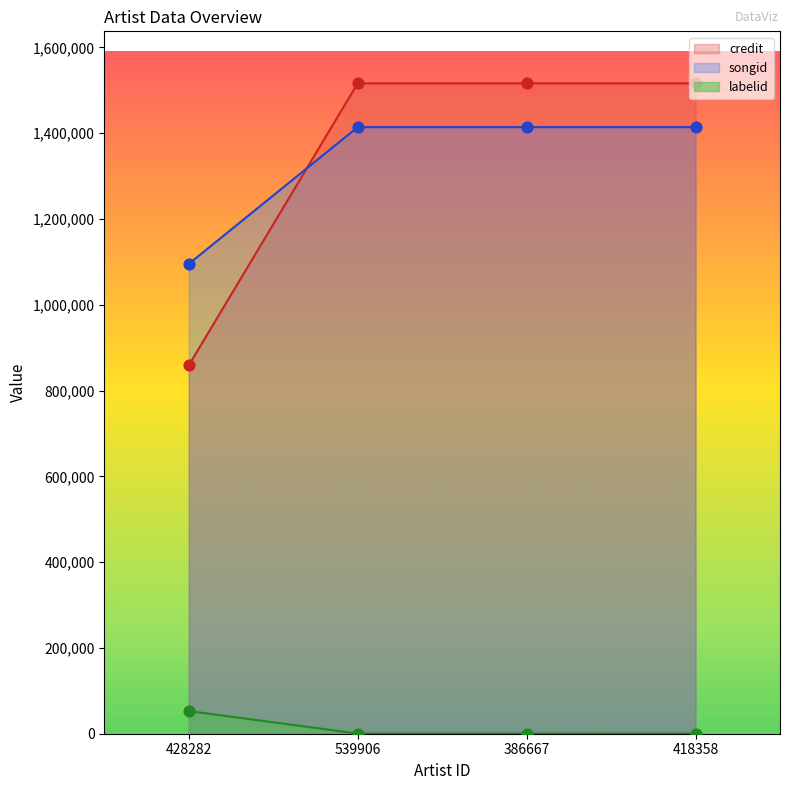

At which category is the sum across all series the highest?

539906